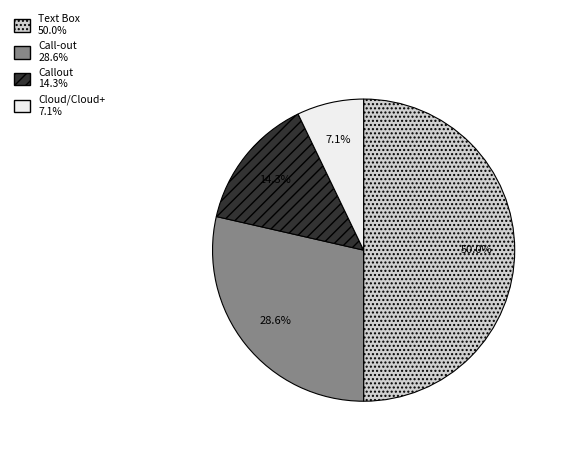

Between Call-out and Callout, which is larger?

Call-out